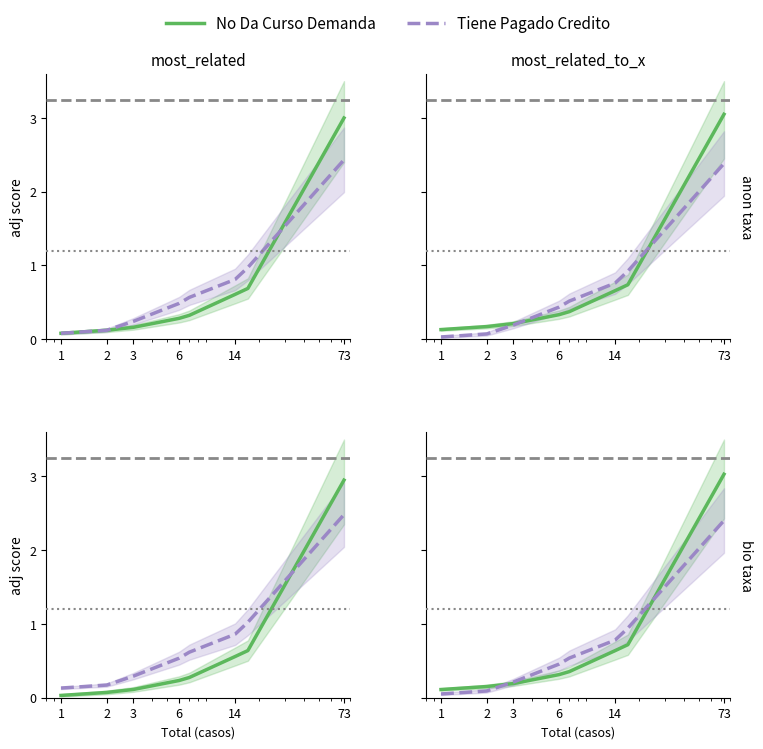

What are all the series names shown in the legend?

No Da Curso Demanda, Tiene Pagado Credito